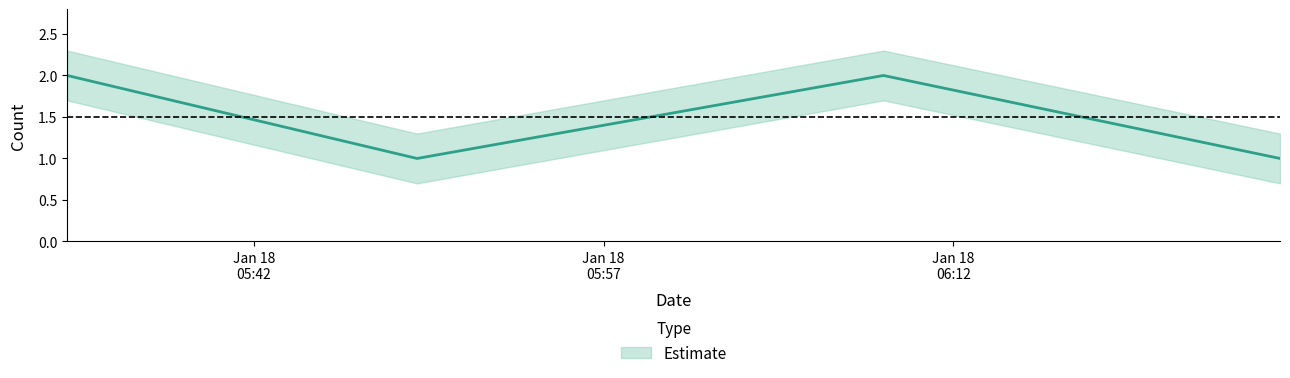

Reading left to right, list all the values displayed in this chart.

2	1	2	1